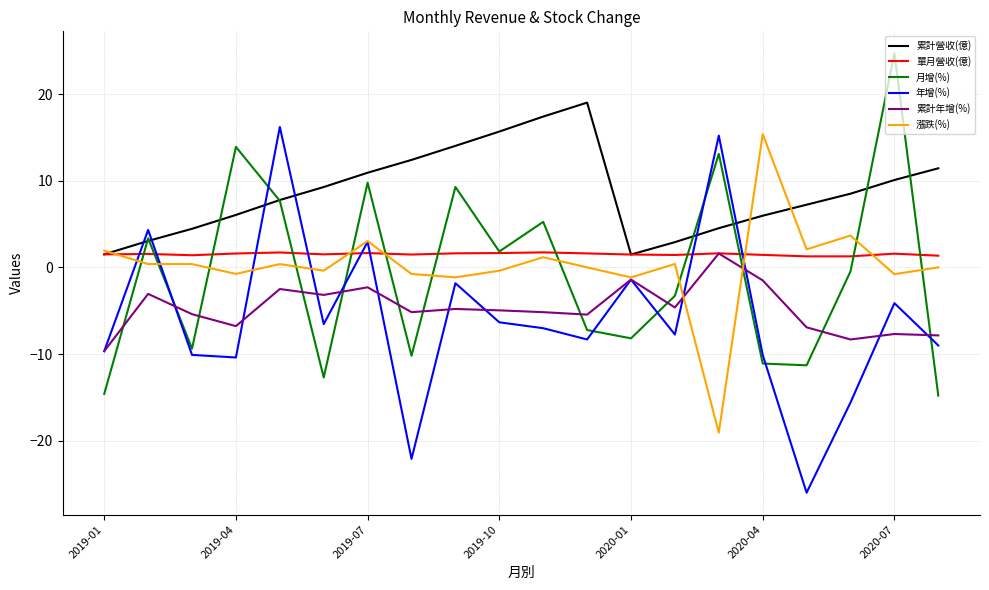

After their last crossing, which series has the higher values: 年增(%) or 累計年增(%)?

累計年增(%)